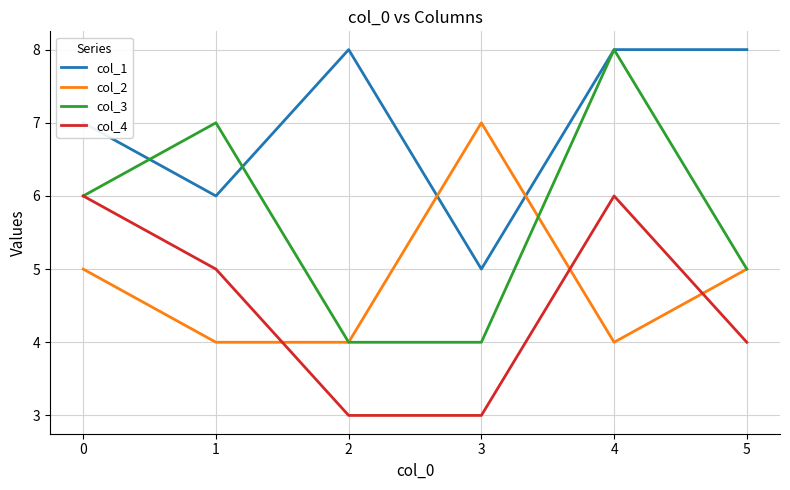

Rank the series at 3 from lowest to highest value.

col_4, col_3, col_1, col_2